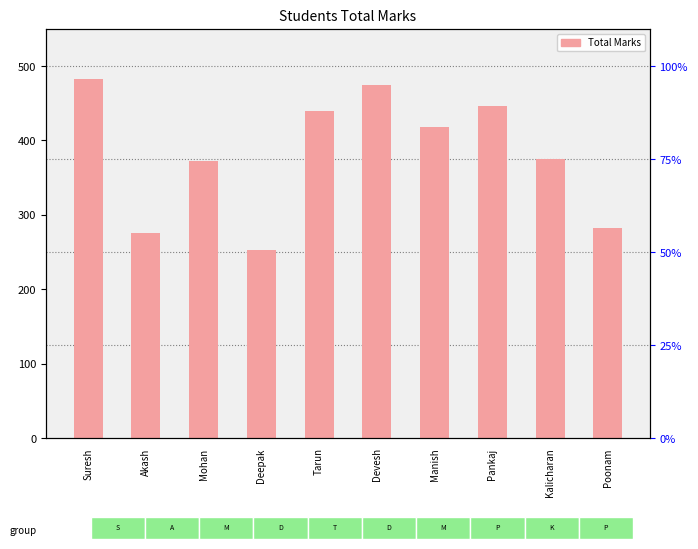

Approximately how many times larger is the value at Kalicharan compared to Deepak?

1.5